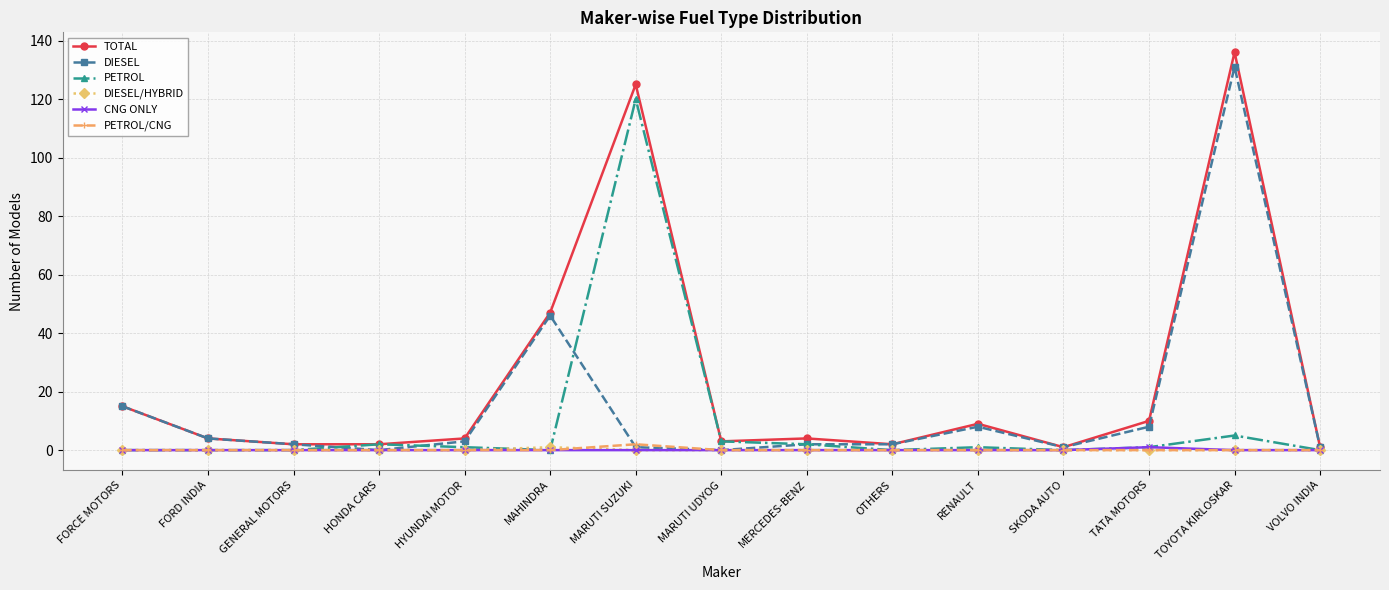

Count the number of data series in this chart.

6